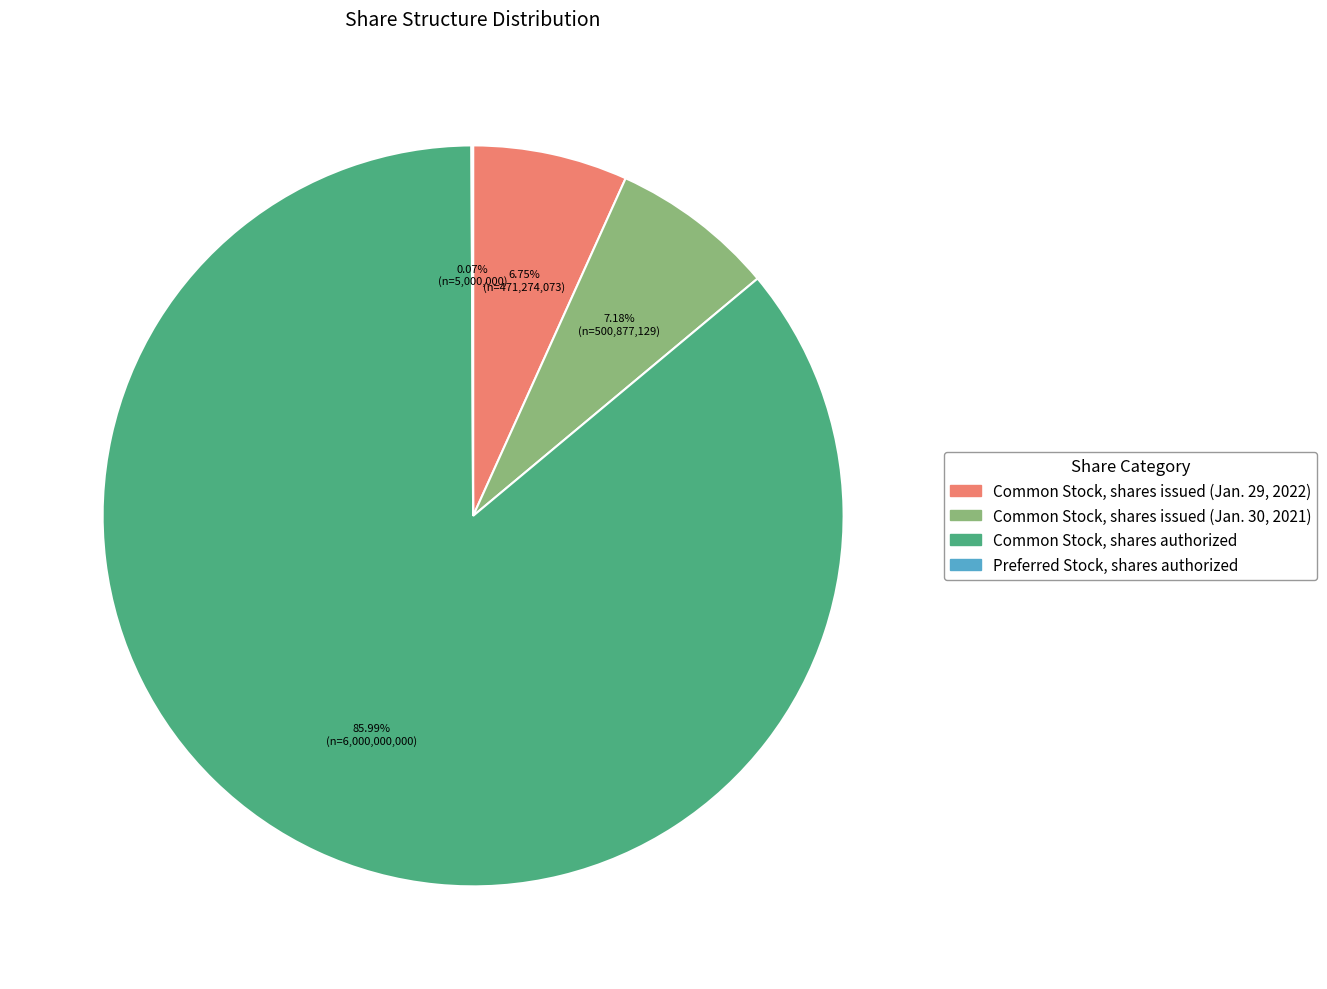

Which slice is the largest?

Common Stock, shares authorized